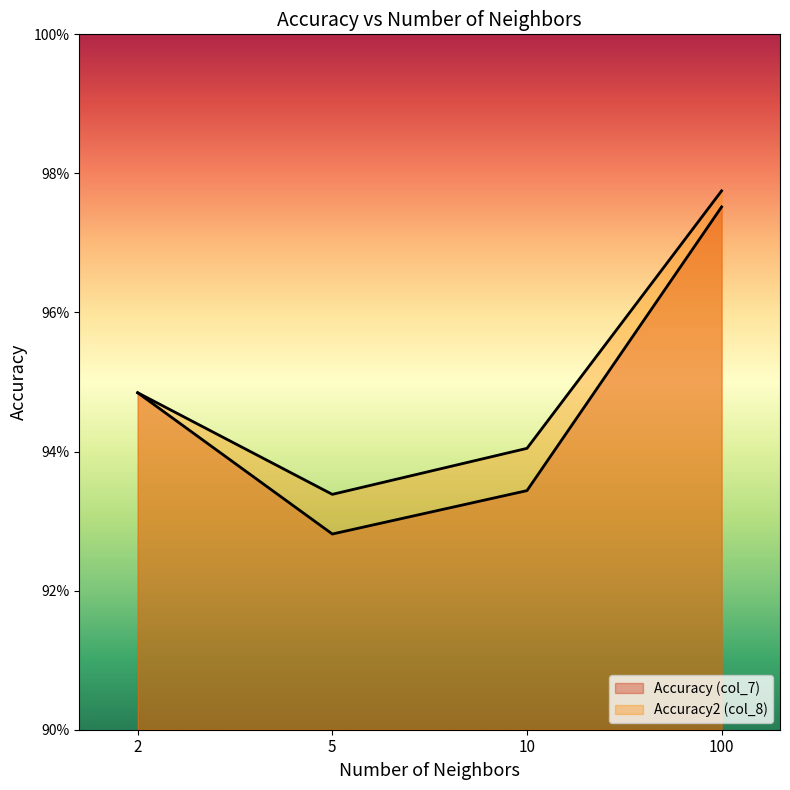

Rank the series by their average value, from highest to lowest.

Accuracy2 (col_8), Accuracy (col_7)